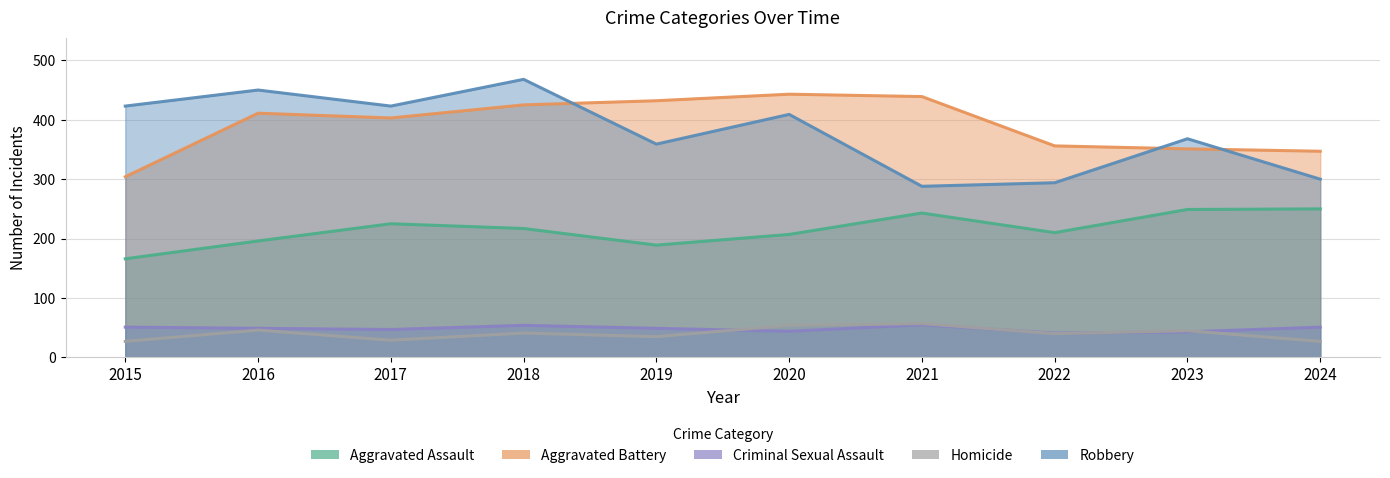

Read the Aggravated Battery value at 2016.

411